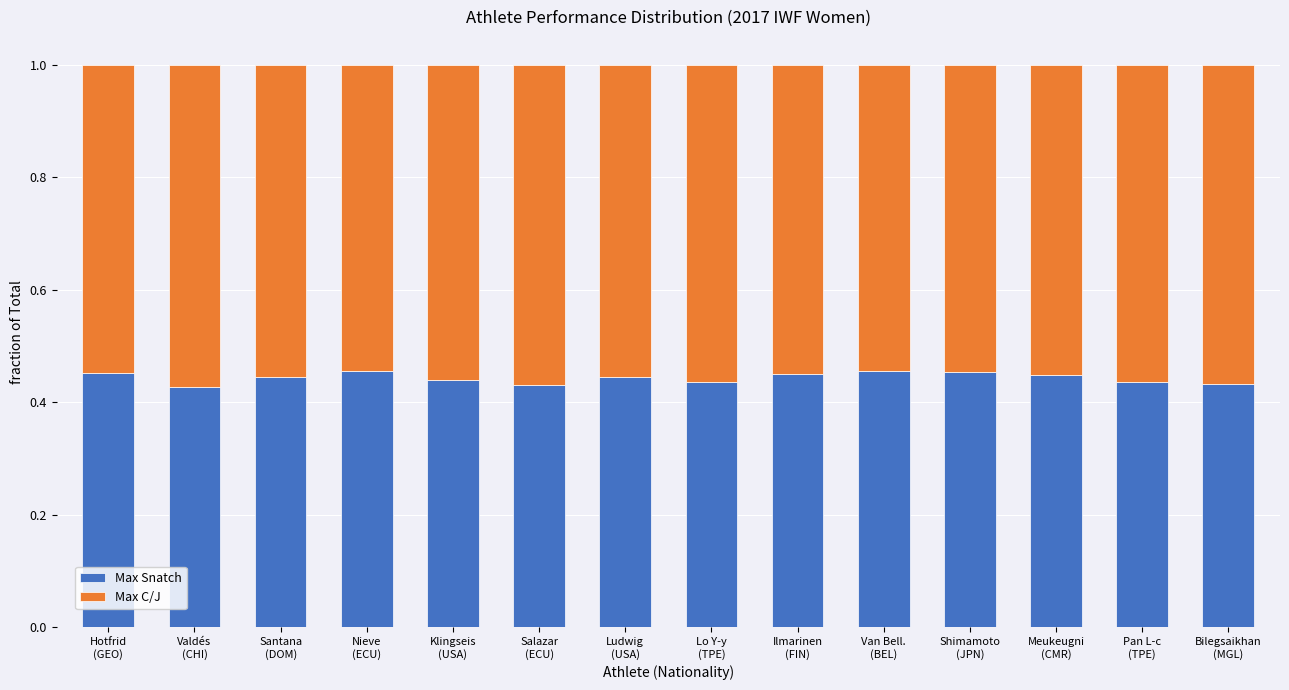

Count the Max Snatch values in the range 0 to 1.

14